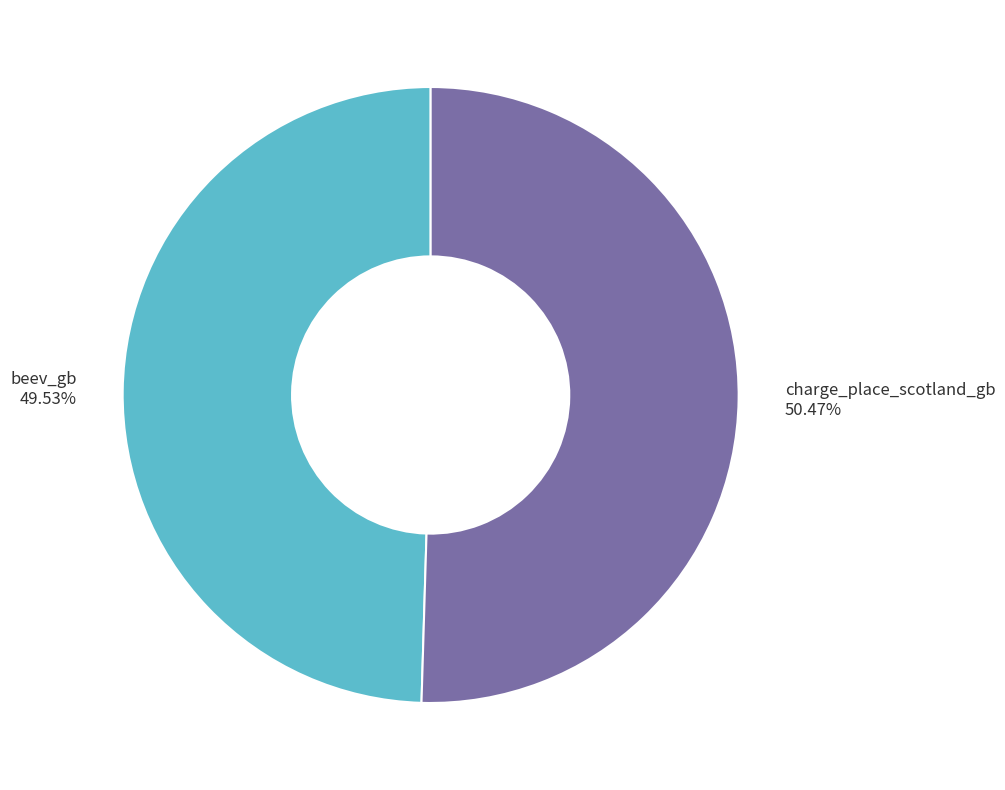

Do charge_place_scotland_gb and beev_gb together represent more than half of the pie?

Yes